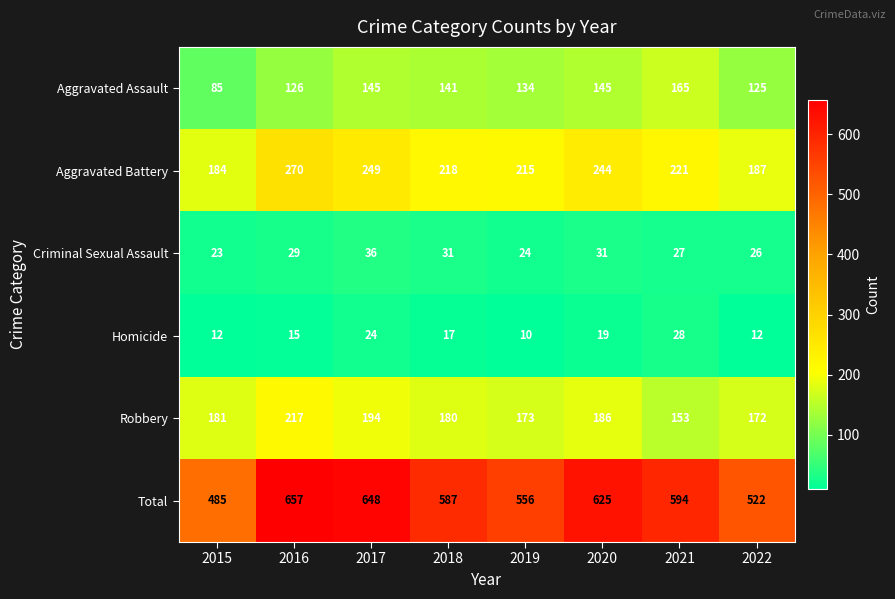

At which category does the chart reach its peak across all series?

2016